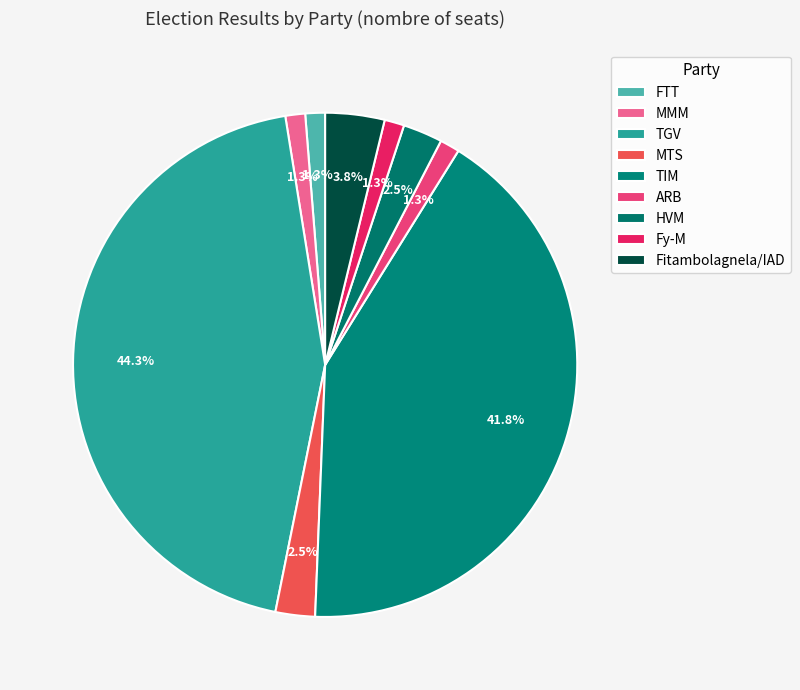

The HVM slice represents 3% of the pie. True or false?

True